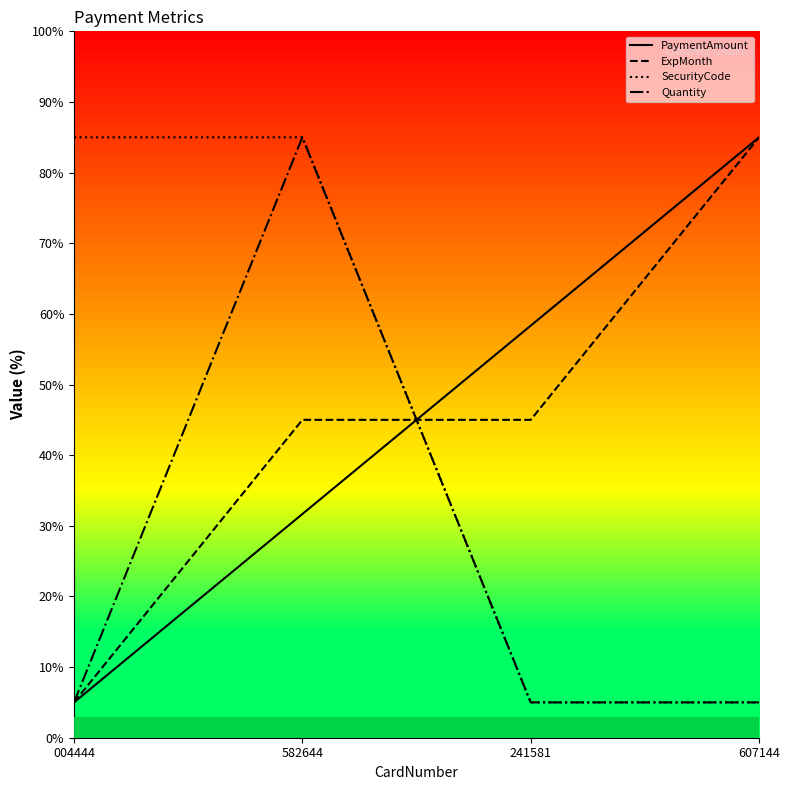

Read the Quantity value at 607144.

5.0